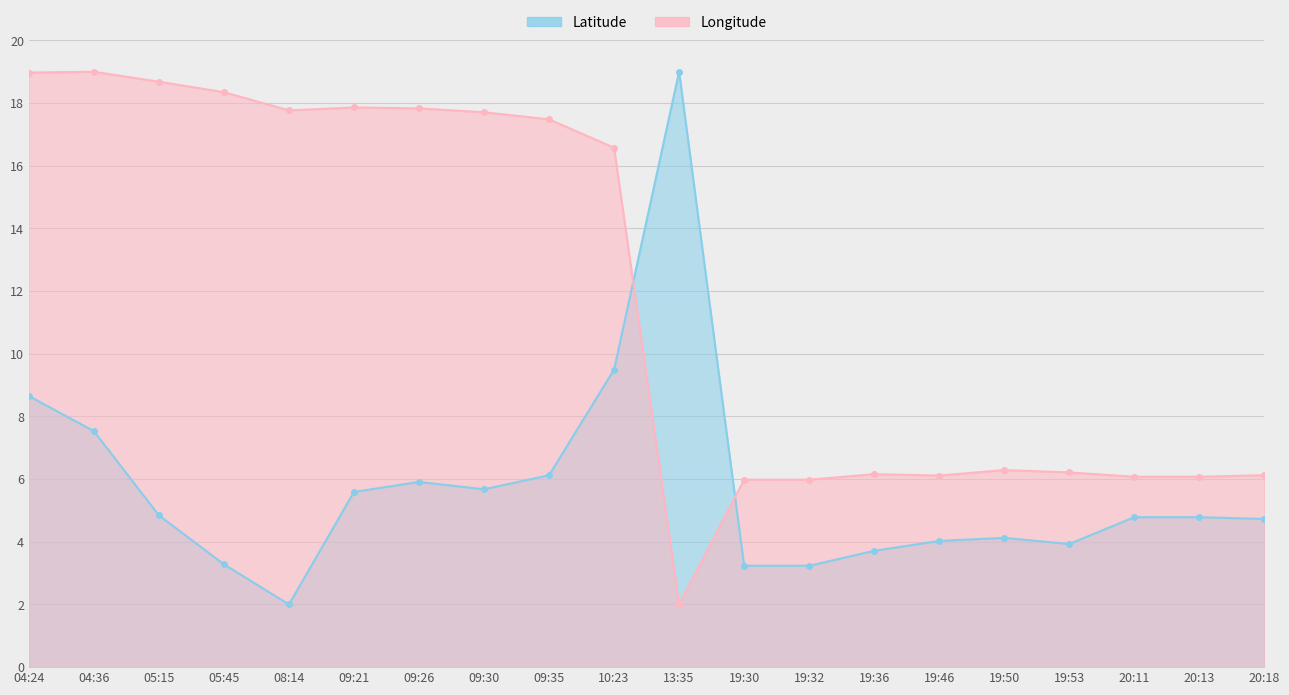

In Latitude, how many points are higher than both neighbors (excluding endpoints)?

3